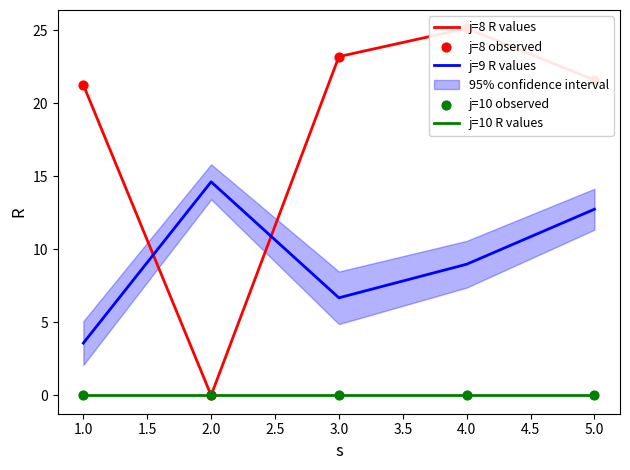

Which series contains the highest Y value?

j=8 R values